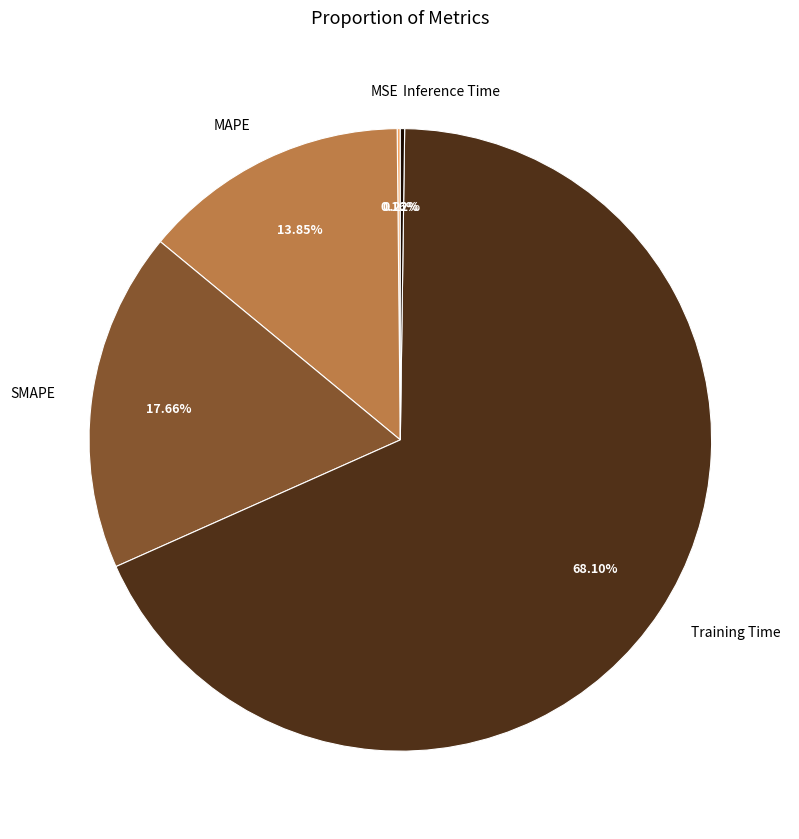

To the nearest percent, what is the average slice percentage?

20%